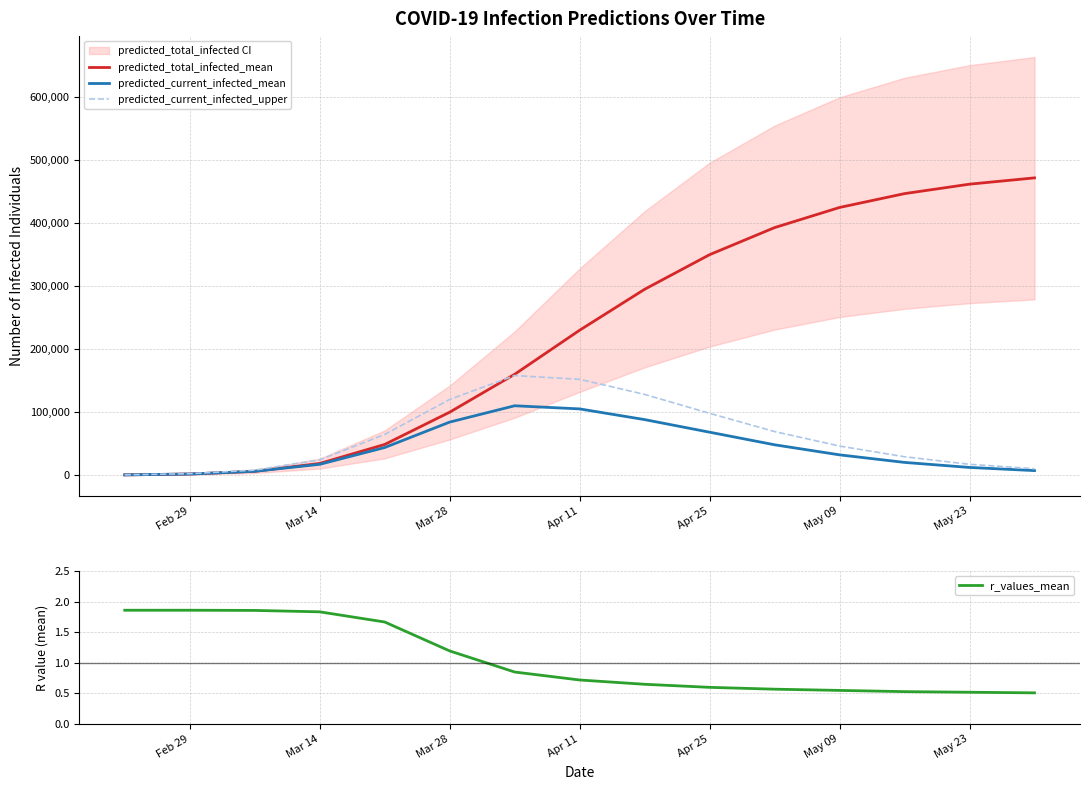

Reading right to left, list all the values displayed in this chart.

predicted_total_infected_mean: 472000.0	462000.0	447000.0	425000.0	393000.0	350000.0	295000.0	230000.0	160000.0	99793.0	48511.0	18336.0	5856.0	1562.0	195.0
predicted_current_infected_mean: 7000.0	12000.0	20000.0	32000.0	48000.0	68000.0	88000.0	105000.0	110000.0	84053.0	43642.0	16969.0	5856.0	1562.0	195.0
predicted_current_infected_upper: 10000.0	17000.0	29000.0	46000.0	69000.0	98000.0	128000.0	152000.0	158000.0	120007.0	64458.0	24076.0	7788.0	2080.0	260.0
r_values_mean: 0.5	0.5	0.5	0.6	0.6	0.6	0.7	0.7	0.8	1.2	1.7	1.8	1.9	1.9	1.9